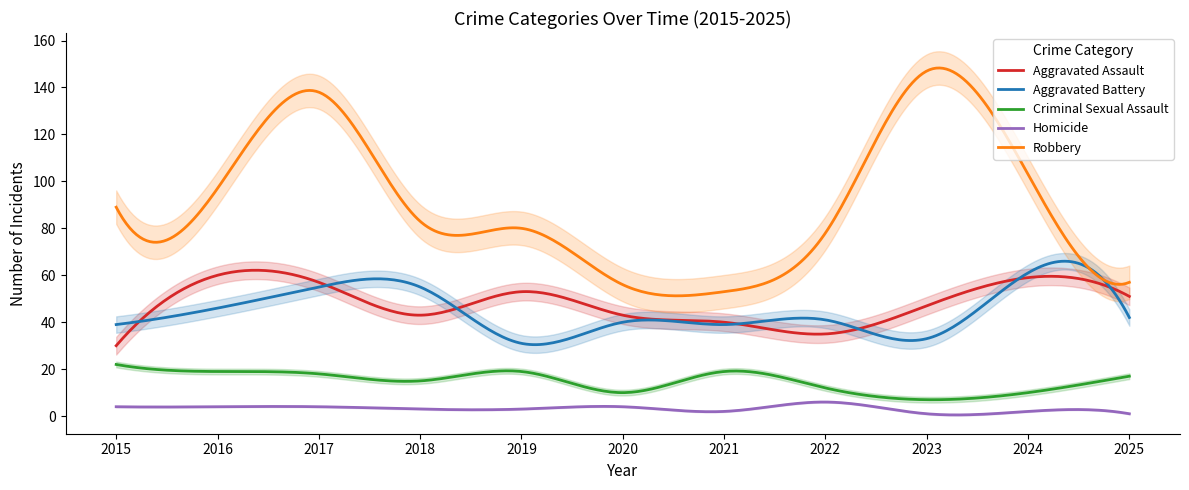

Rank the series by their maximum value, from highest to lowest.

Robbery, Aggravated Battery, Aggravated Assault, Criminal Sexual Assault, Homicide